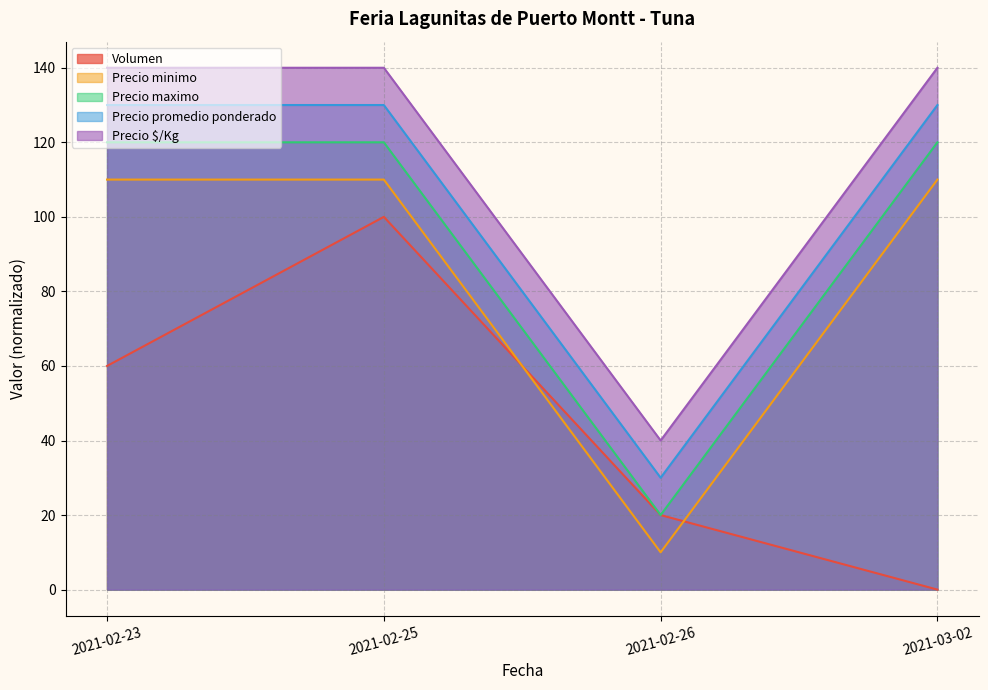

The value of Precio promedio ponderado at 2021-02-25 is 27.3. True or false?

False